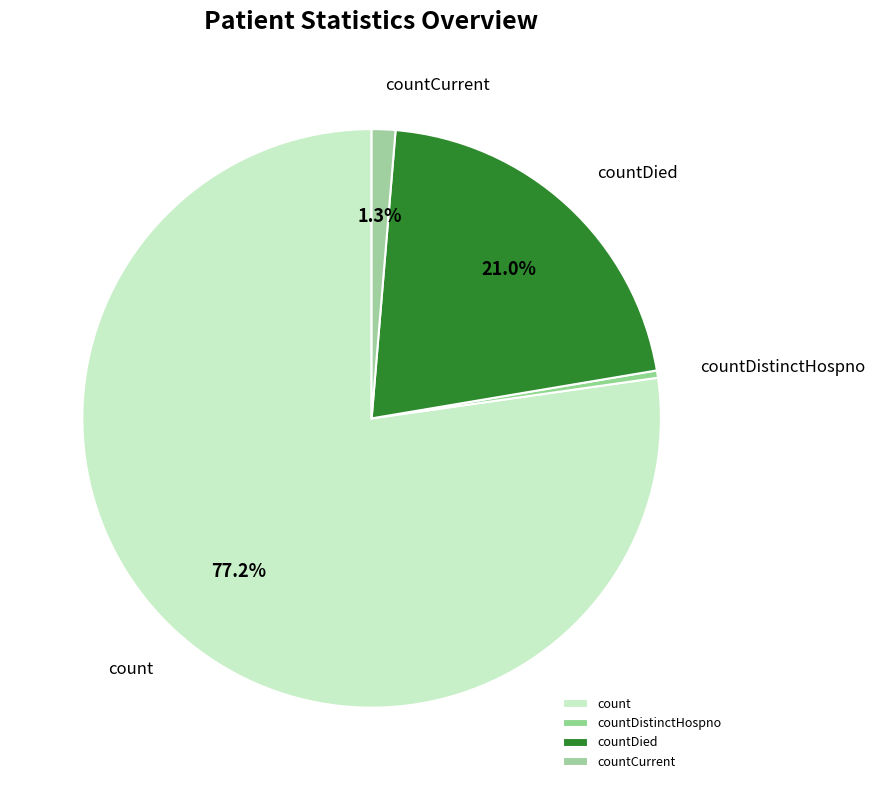

To the nearest percent, what is the difference between the largest and smallest slice percentages?

77%